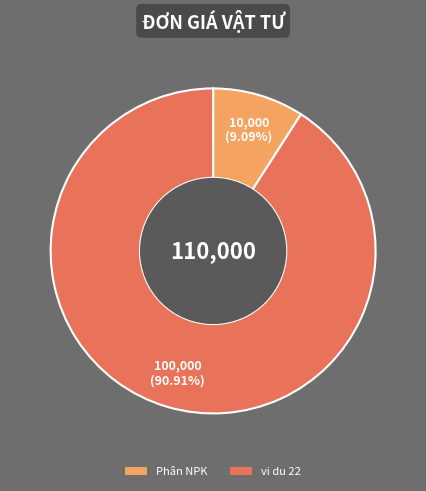

Does any single category account for the majority?

Yes